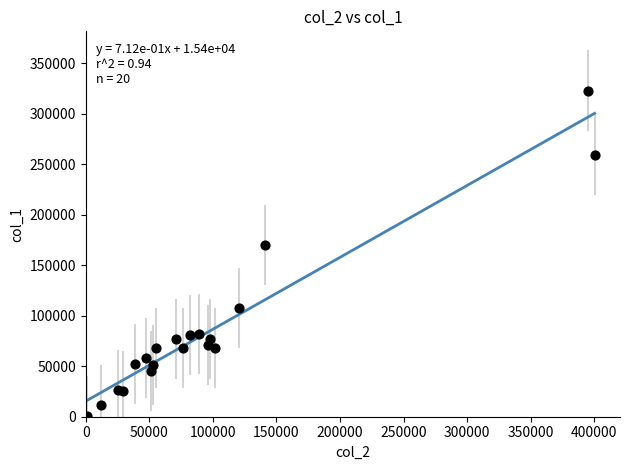

What Y value in the scatter plot is closest to 162000?

170000